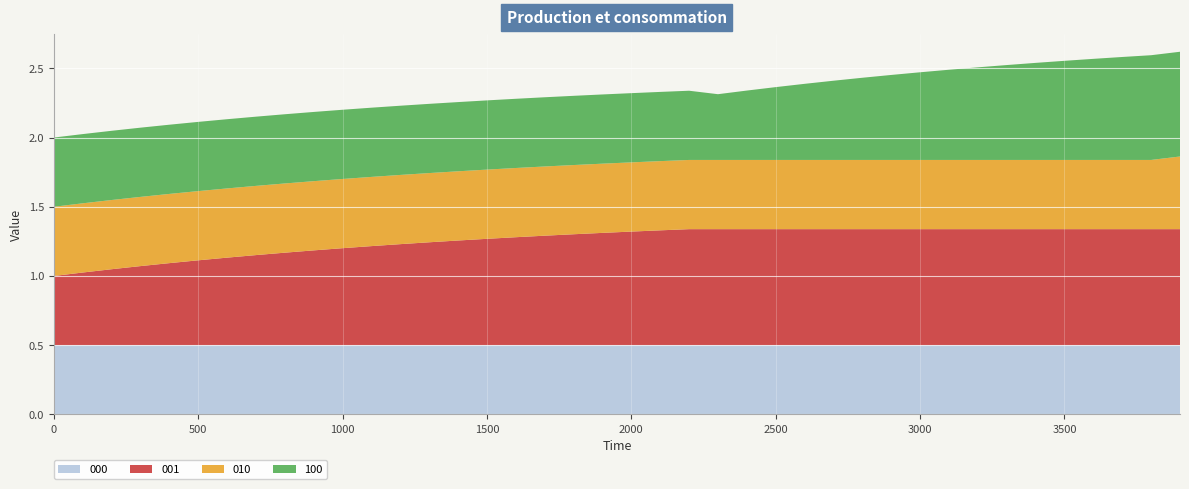

Reading left to right, transcribe all the data shown in this chart.

000: 0=0.5	100=0.5	200=0.5	300=0.5	400=0.5	500=0.5	600=0.5	700=0.5	800=0.5	900=0.5	1000=0.5	1100=0.5	1200=0.5	1300=0.5	1400=0.5	1500=0.5	1600=0.5	1700=0.5	1800=0.5	1900=0.5	2000=0.5	2100=0.5	2200=0.5	2300=0.5	2400=0.5	2500=0.5	2600=0.5	2700=0.5	2800=0.5	2900=0.5	3000=0.5	3100=0.5	3200=0.5	3300=0.5	3400=0.5	3500=0.5	3600=0.5	3700=0.5	3800=0.5	3900=0.5
001: 0=0.5	100=0.5	200=0.5	300=0.6	400=0.6	500=0.6	600=0.6	700=0.7	800=0.7	900=0.7	1000=0.7	1100=0.7	1200=0.7	1300=0.7	1400=0.8	1500=0.8	1600=0.8	1700=0.8	1800=0.8	1900=0.8	2000=0.8	2100=0.8	2200=0.8	2300=0.8	2400=0.8	2500=0.8	2600=0.8	2700=0.8	2800=0.8	2900=0.8	3000=0.8	3100=0.8	3200=0.8	3300=0.8	3400=0.8	3500=0.8	3600=0.8	3700=0.8	3800=0.8	3900=0.8
010: 0=0.5	100=0.5	200=0.5	300=0.5	400=0.5	500=0.5	600=0.5	700=0.5	800=0.5	900=0.5	1000=0.5	1100=0.5	1200=0.5	1300=0.5	1400=0.5	1500=0.5	1600=0.5	1700=0.5	1800=0.5	1900=0.5	2000=0.5	2100=0.5	2200=0.5	2300=0.5	2400=0.5	2500=0.5	2600=0.5	2700=0.5	2800=0.5	2900=0.5	3000=0.5	3100=0.5	3200=0.5	3300=0.5	3400=0.5	3500=0.5	3600=0.5	3700=0.5	3800=0.5	3900=0.5
100: 0=0.5	100=0.5	200=0.5	300=0.5	400=0.5	500=0.5	600=0.5	700=0.5	800=0.5	900=0.5	1000=0.5	1100=0.5	1200=0.5	1300=0.5	1400=0.5	1500=0.5	1600=0.5	1700=0.5	1800=0.5	1900=0.5	2000=0.5	2100=0.5	2200=0.5	2300=0.5	2400=0.5	2500=0.5	2600=0.5	2700=0.6	2800=0.6	2900=0.6	3000=0.6	3100=0.7	3200=0.7	3300=0.7	3400=0.7	3500=0.7	3600=0.7	3700=0.7	3800=0.8	3900=0.8